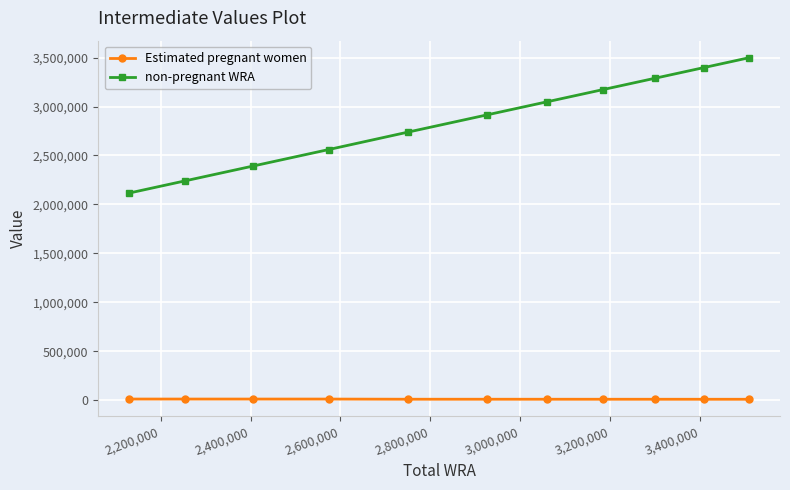

Which series has the largest total across all categories?

non-pregnant WRA